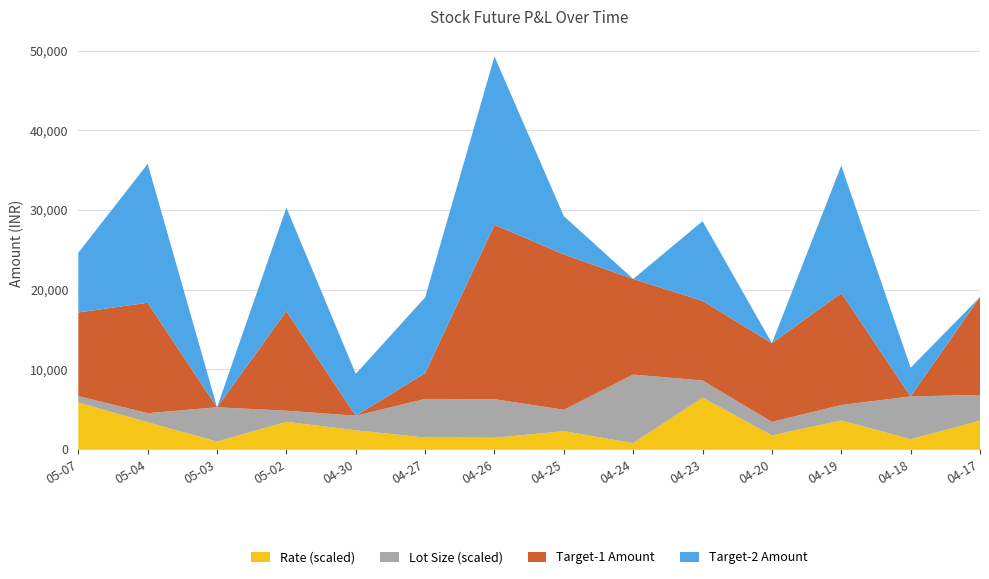

What is the highest value of the Rate (scaled) series?

6453.8